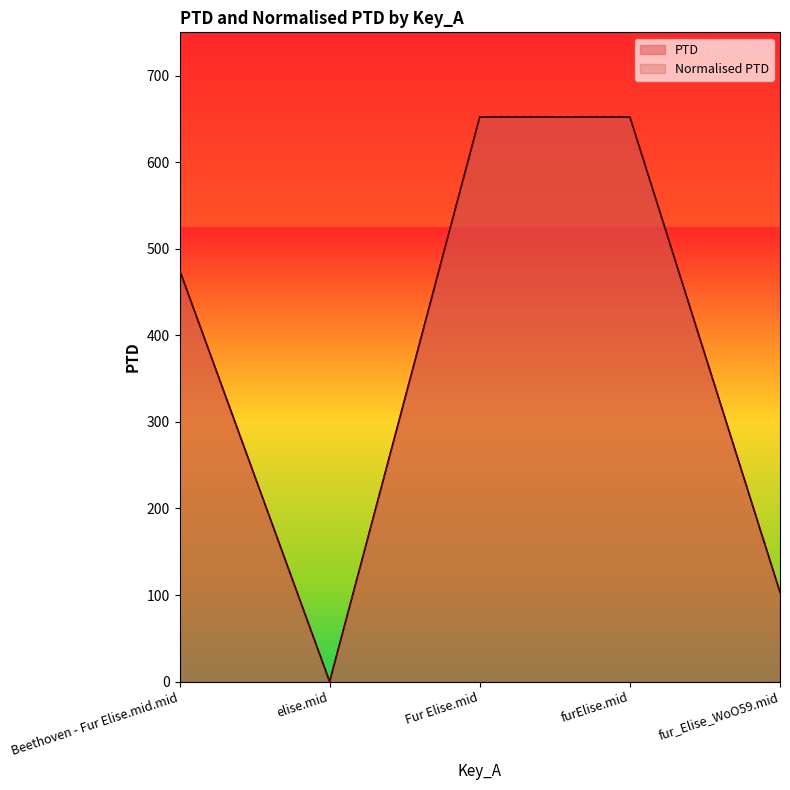

At which label does PTD first exceed 475?

Beethoven - Fur Elise.mid.mid